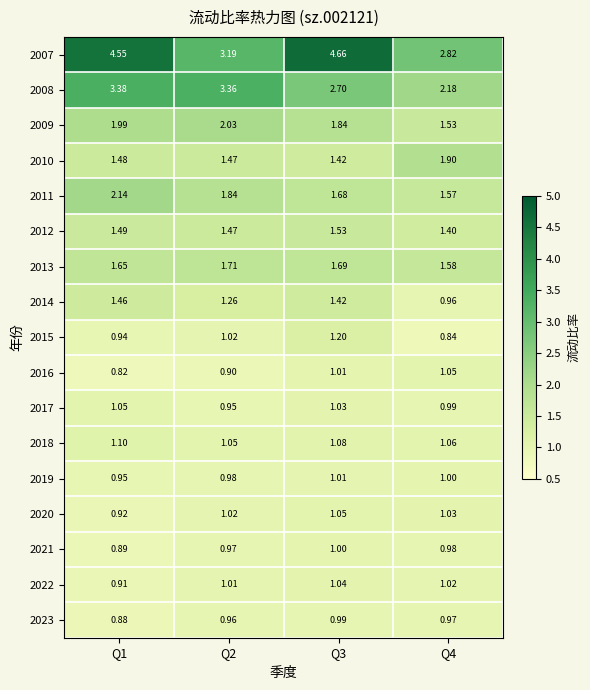

Is the value of 2019 at Q3 greater than the value of 2007 at Q2?

No